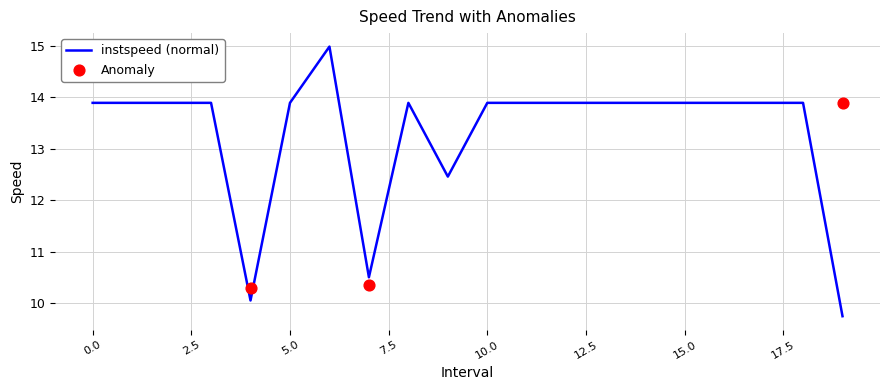

Which has a higher value, 13 or 9.0?

13